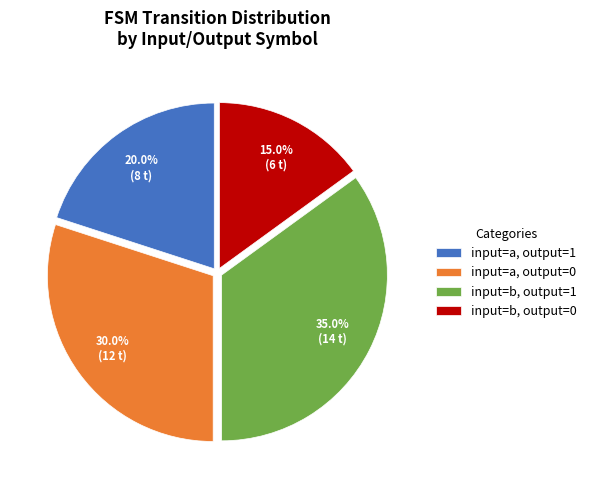

Does input=b, output=1 account for over 50% of the chart?

No